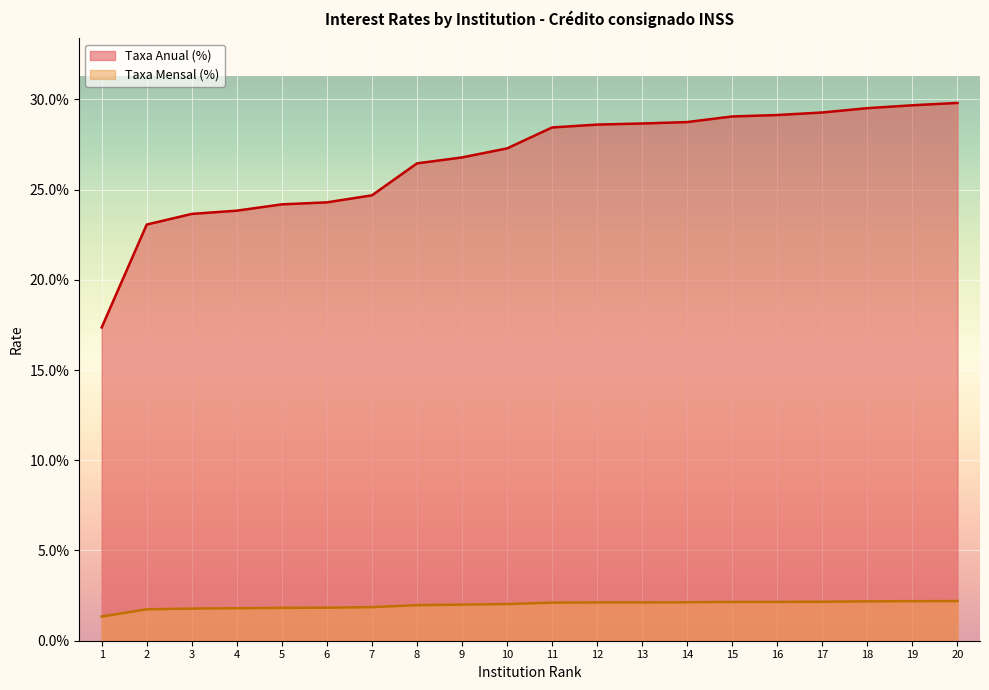

The value of Taxa Anual (%) at 18 is 29.5. True or false?

True